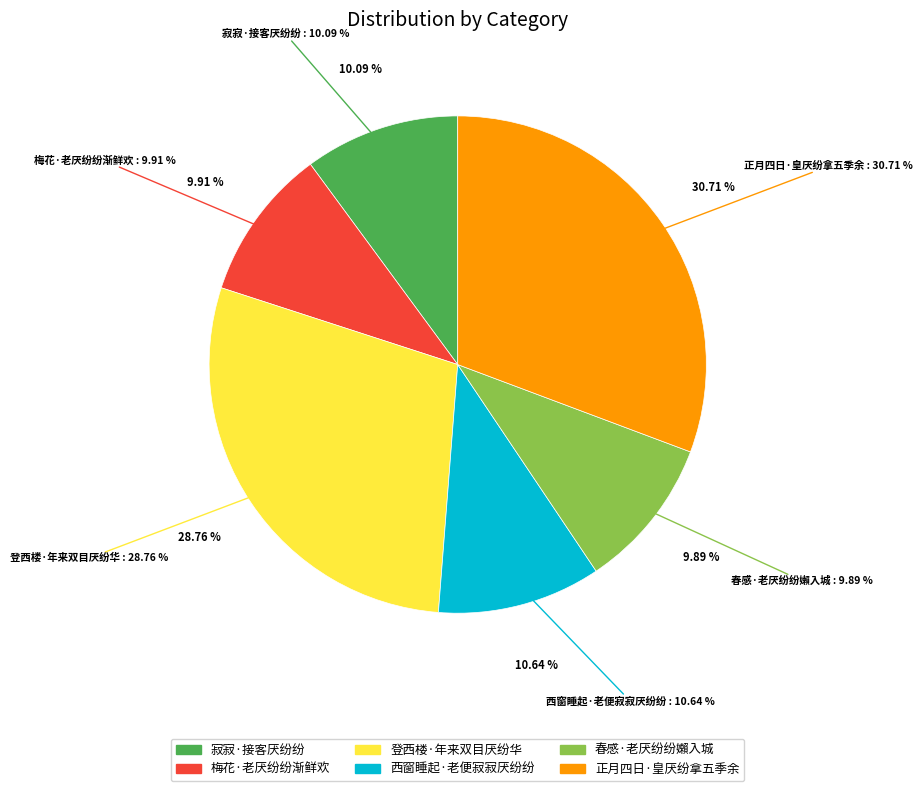

What is the change in value from 梅花·老厌纷纷渐鲜欢 to 登西楼·年来双目厌纷华?

+145570